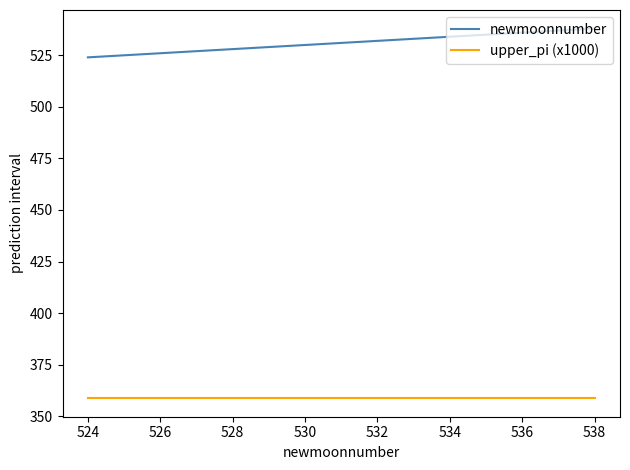

What is the maximum value for newmoonnumber?

538.0